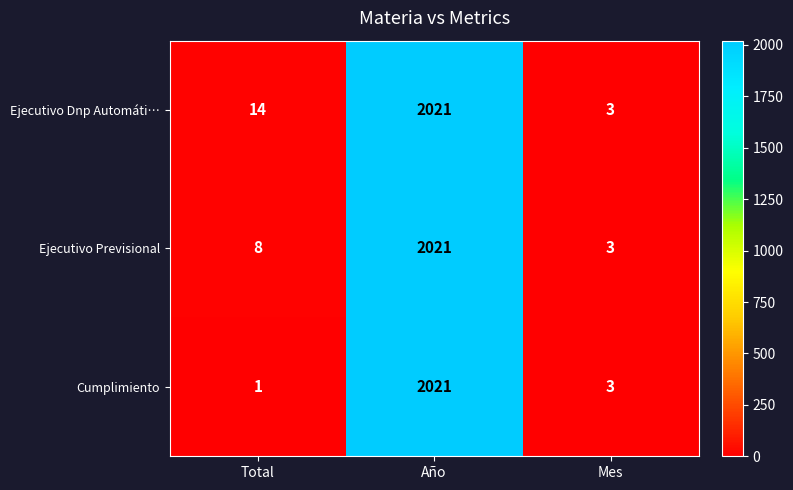

What is the maximum value shown in the chart?

2021